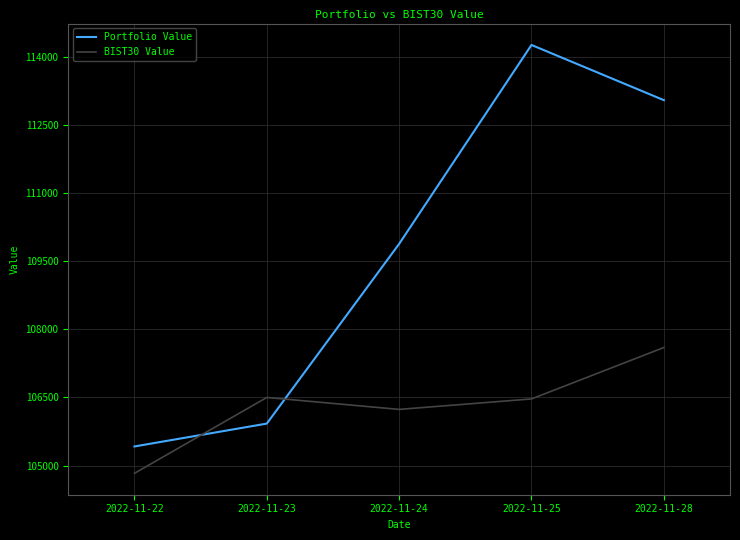

True or false: Portfolio Value and BIST30 Value cross at least once.

True